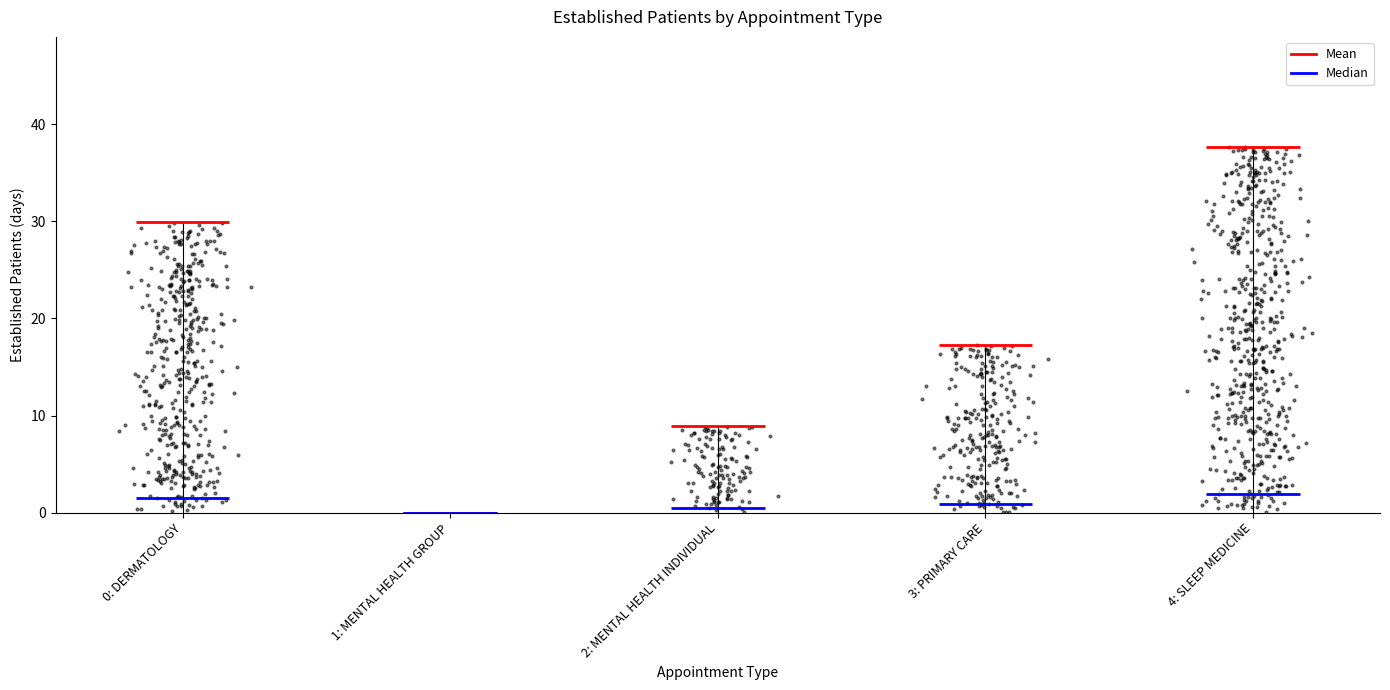

What is the change in value from 1: MENTAL HEALTH GROUP to 4: SLEEP MEDICINE?

+37.7